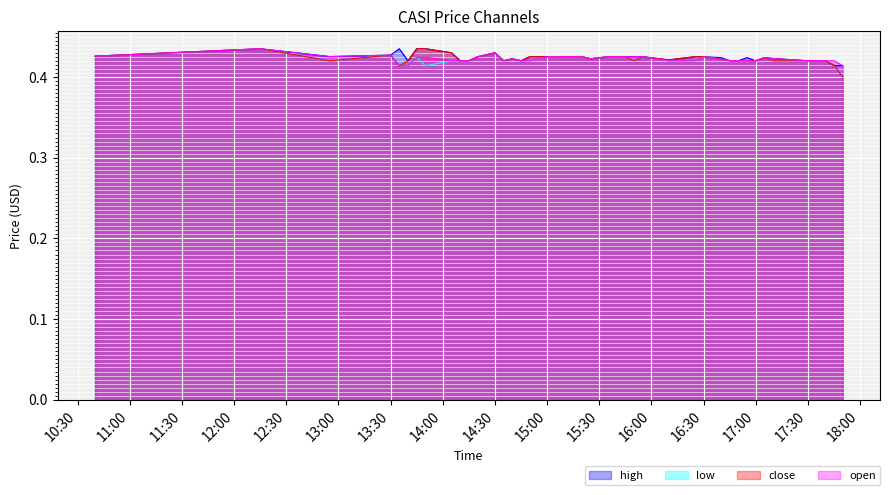

List the series in order of their overall mean, highest first.

high, close, open, low